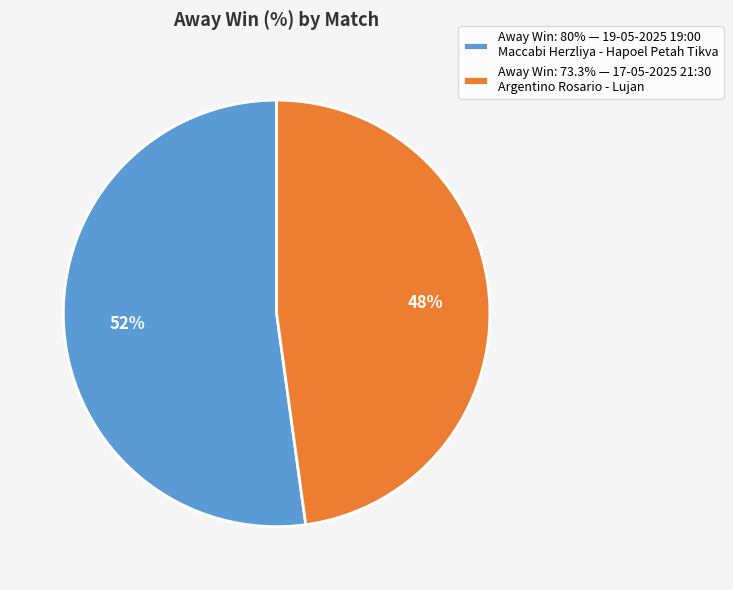

Is the sum of Away Win: 73.3% — 17-05-2025 21:30 Argentino Rosario - Lujan and Away Win: 80% — 19-05-2025 19:00 Maccabi Herzliya - Hapoel Petah Tikva greater than half?

Yes